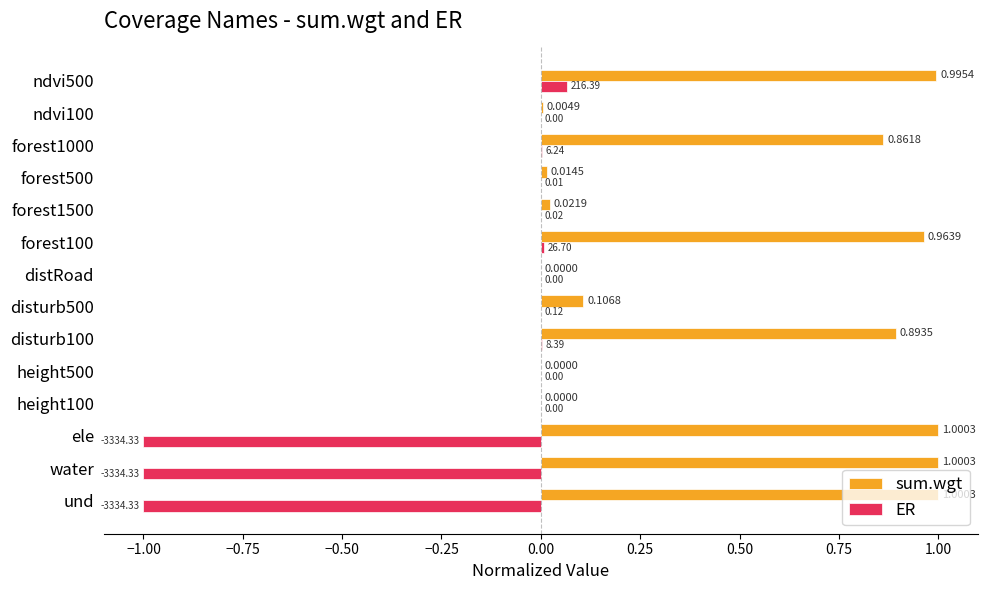

How many series are shown in this chart?

2